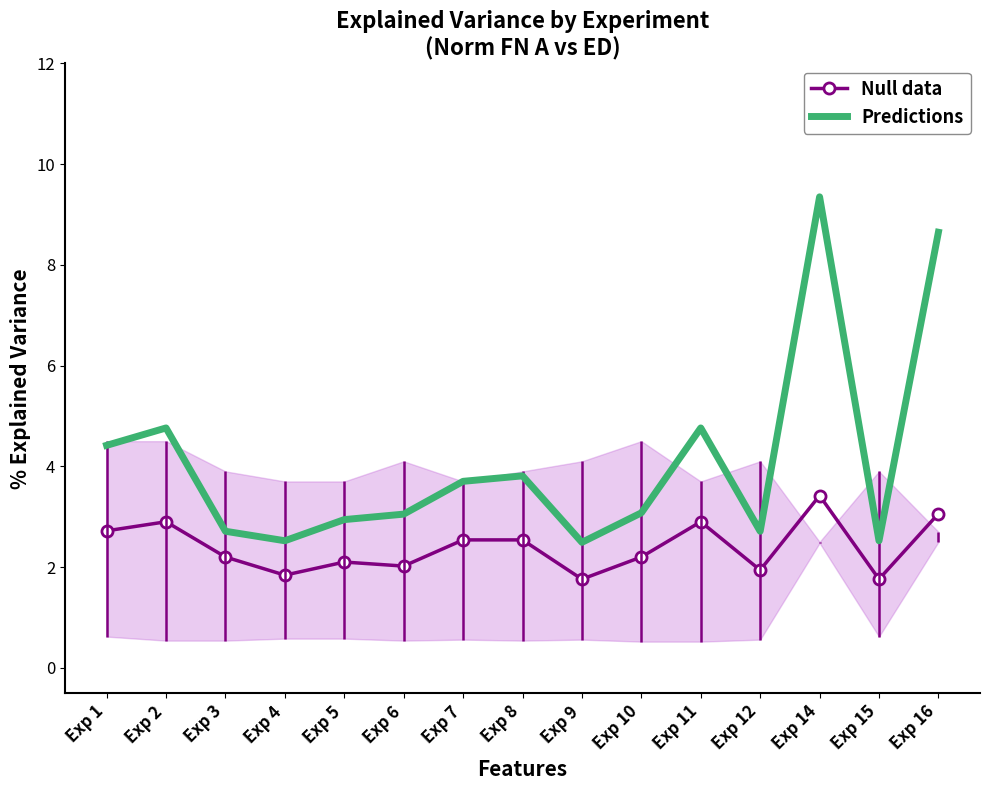

Rank the categories by Null data value from highest to lowest.

Exp 14, Exp 16, Exp 2, Exp 11, Exp 1, Exp 7, Exp 8, Exp 3, Exp 10, Exp 5, Exp 6, Exp 12, Exp 4, Exp 9, Exp 15